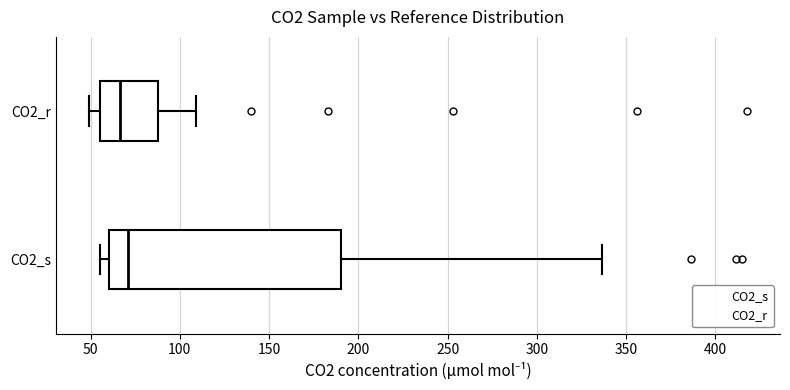

Where is the left edge of the box for CO2_s on the x-axis? The values are not printed on the chart, so give them approximately, as read against the axis.

60